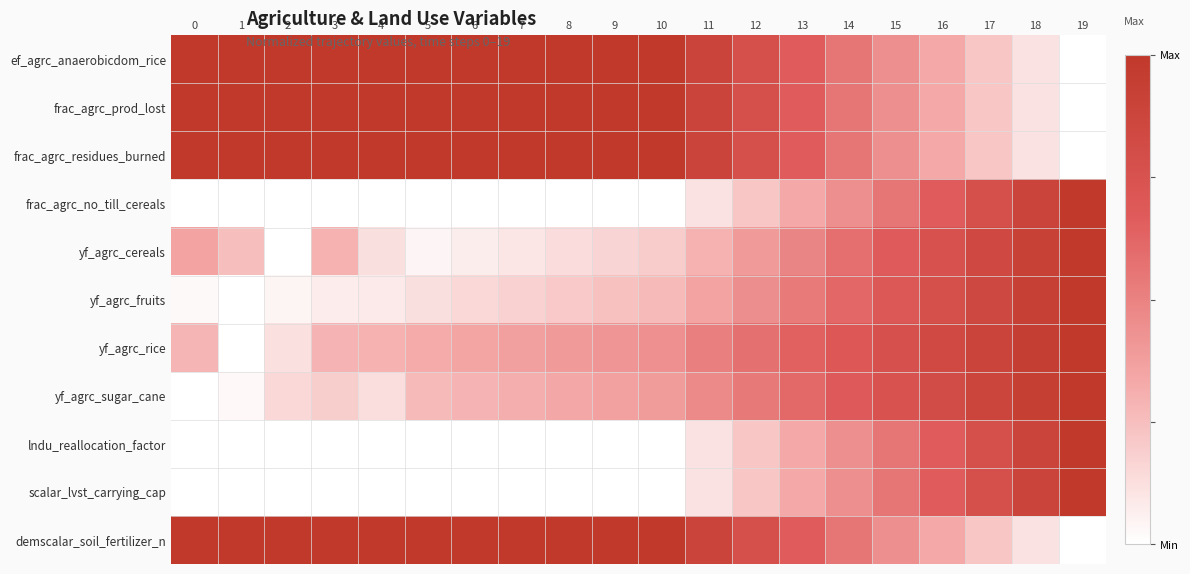

Reading right to left, transcribe all the data shown in this chart.

ef_agrc_anaerobicdom_rice: 19=0.0	18=0.1	17=0.2	16=0.3	15=0.4	14=0.6	13=0.7	12=0.8	11=0.9	10=1.0	9=1.0	8=1.0	7=1.0	6=1.0	5=1.0	4=1.0	3=1.0	2=1.0	1=1.0	0=1.0
frac_agrc_prod_lost: 19=0.0	18=0.1	17=0.2	16=0.3	15=0.4	14=0.6	13=0.7	12=0.8	11=0.9	10=1.0	9=1.0	8=1.0	7=1.0	6=1.0	5=1.0	4=1.0	3=1.0	2=1.0	1=1.0	0=1.0
frac_agrc_residues_burned: 19=0.0	18=0.1	17=0.2	16=0.3	15=0.4	14=0.6	13=0.7	12=0.8	11=0.9	10=1.0	9=1.0	8=1.0	7=1.0	6=1.0	5=1.0	4=1.0	3=1.0	2=1.0	1=1.0	0=1.0
frac_agrc_no_till_cereals: 19=1.0	18=0.9	17=0.8	16=0.7	15=0.6	14=0.4	13=0.3	12=0.2	11=0.1	10=0.0	9=0.0	8=0.0	7=0.0	6=0.0	5=0.0	4=0.0	3=0.0	2=0.0	1=0.0	0=0.0
yf_agrc_cereals: 19=1.0	18=0.9	17=0.8	16=0.8	15=0.7	14=0.6	13=0.5	12=0.4	11=0.3	10=0.2	9=0.2	8=0.1	7=0.1	6=0.1	5=0.0	4=0.1	3=0.3	2=0.0	1=0.2	0=0.4
yf_agrc_fruits: 19=1.0	18=0.9	17=0.9	16=0.8	15=0.7	14=0.6	13=0.5	12=0.4	11=0.4	10=0.3	9=0.2	8=0.2	7=0.2	6=0.2	5=0.1	4=0.1	3=0.1	2=0.0	1=0.0	0=0.0
yf_agrc_rice: 19=1.0	18=0.9	17=0.9	16=0.8	15=0.8	14=0.7	13=0.6	12=0.6	11=0.5	10=0.4	9=0.4	8=0.4	7=0.4	6=0.3	5=0.3	4=0.3	3=0.3	2=0.1	1=0.0	0=0.3
yf_agrc_sugar_cane: 19=1.0	18=0.9	17=0.9	16=0.8	15=0.7	14=0.7	13=0.6	12=0.5	11=0.5	10=0.4	9=0.4	8=0.3	7=0.3	6=0.3	5=0.3	4=0.1	3=0.2	2=0.2	1=0.0	0=0.0
lndu_reallocation_factor: 19=1.0	18=0.9	17=0.8	16=0.7	15=0.6	14=0.4	13=0.3	12=0.2	11=0.1	10=0.0	9=0.0	8=0.0	7=0.0	6=0.0	5=0.0	4=0.0	3=0.0	2=0.0	1=0.0	0=0.0
scalar_lvst_carrying_cap: 19=1.0	18=0.9	17=0.8	16=0.7	15=0.6	14=0.4	13=0.3	12=0.2	11=0.1	10=0.0	9=0.0	8=0.0	7=0.0	6=0.0	5=0.0	4=0.0	3=0.0	2=0.0	1=0.0	0=0.0
demscalar_soil_fertilizer_n: 19=0.0	18=0.1	17=0.2	16=0.3	15=0.4	14=0.6	13=0.7	12=0.8	11=0.9	10=1.0	9=1.0	8=1.0	7=1.0	6=1.0	5=1.0	4=1.0	3=1.0	2=1.0	1=1.0	0=1.0